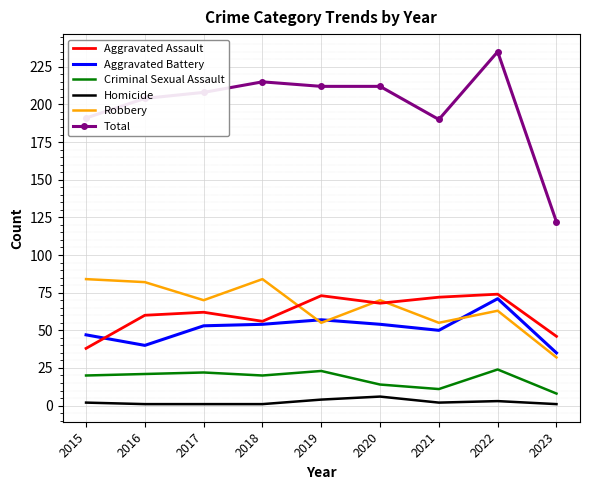

Is it true that Criminal Sexual Assault equals 6 at 2020?

False